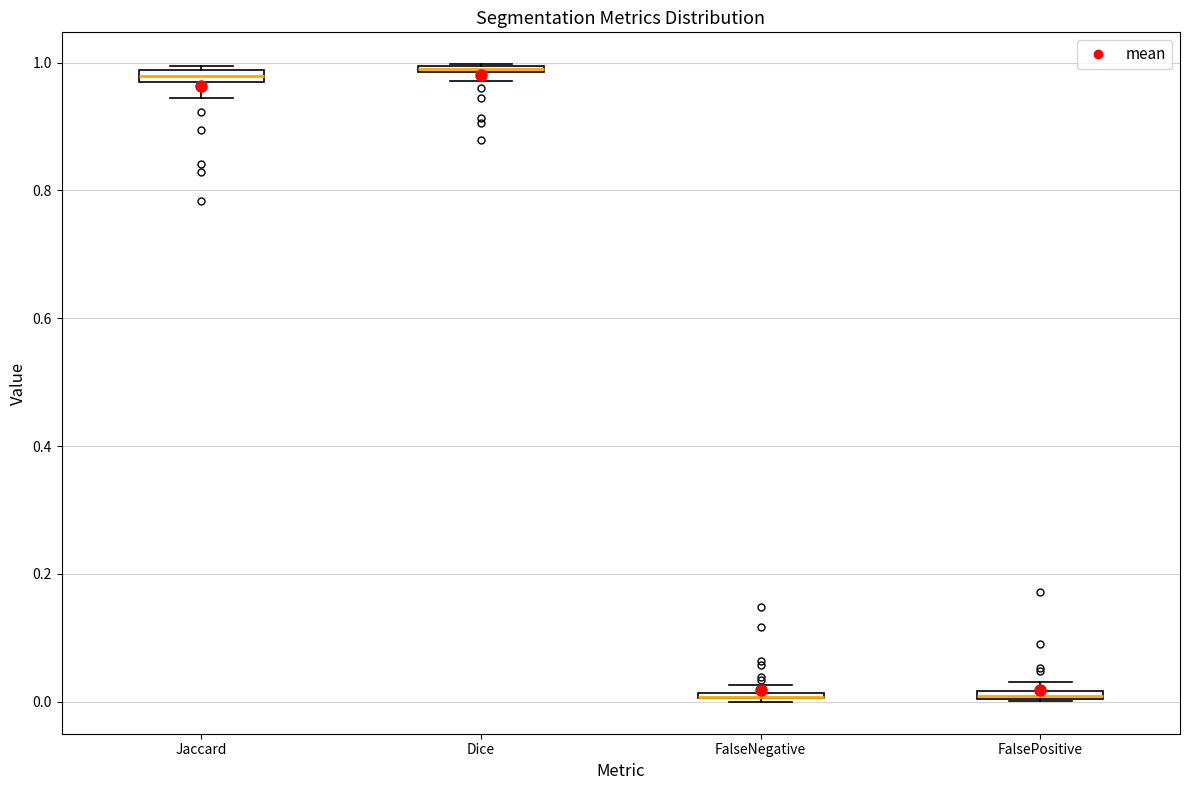

Where is the upper edge of the box for Dice on the y-axis? The values are not printed on the chart, so give them approximately, as read against the axis.

1.00